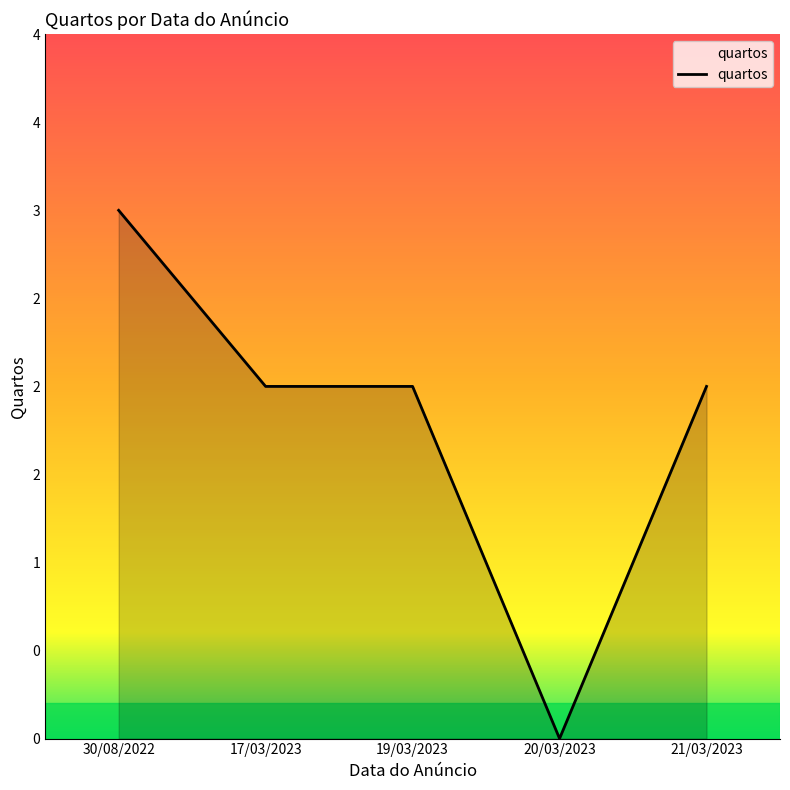

What is the sum of the values at 19/03/2023 and 20/03/2023?

2